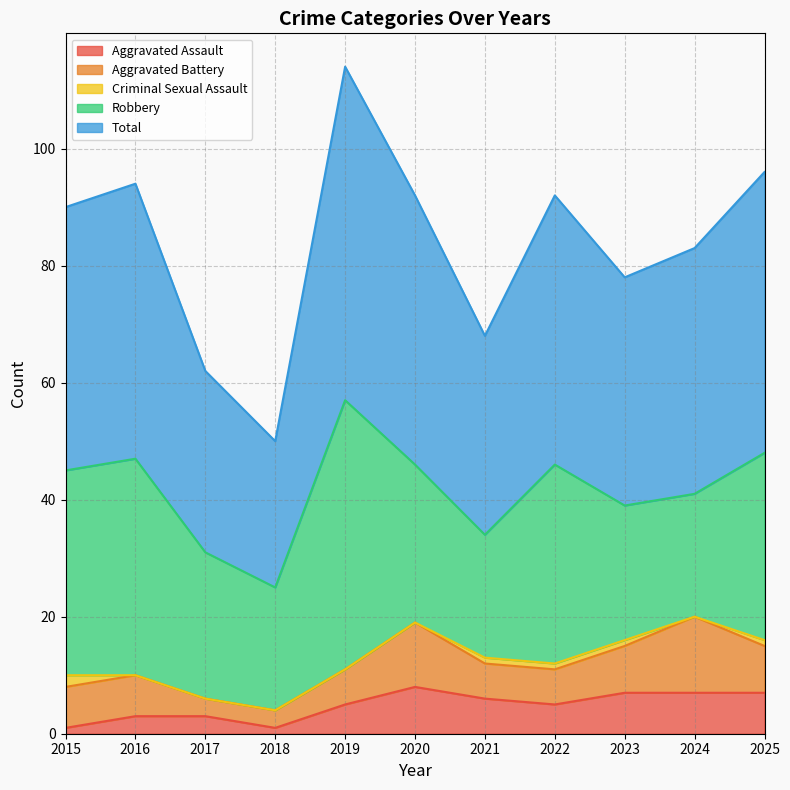

Does the chart display data point markers on the line(s)?

No